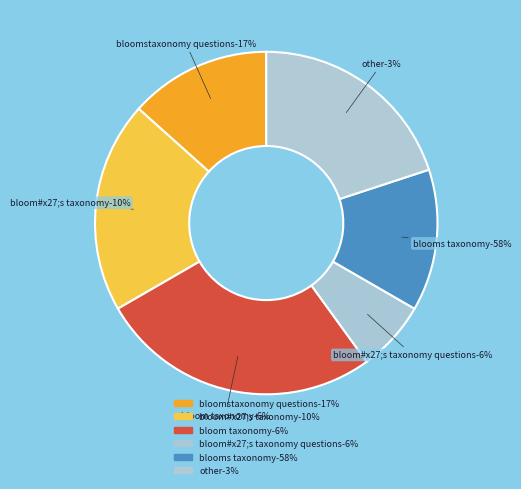

Is there a majority slice in this chart?

No